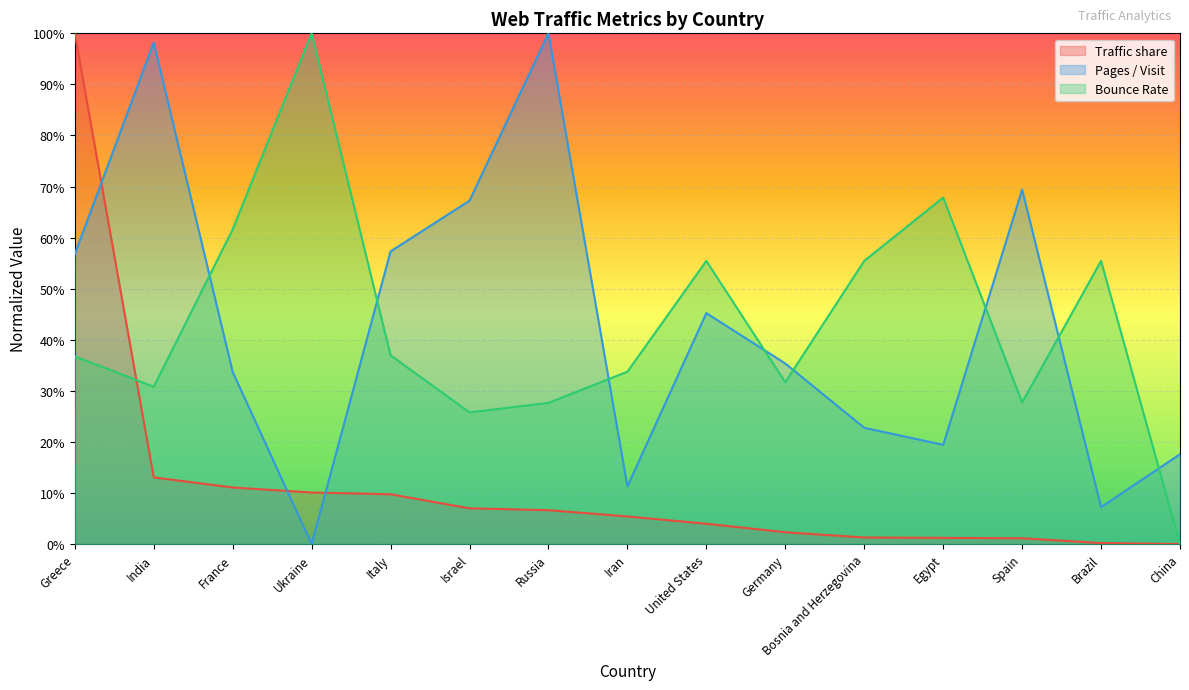

True or false: Bounce Rate and Pages / Visit intersect in this chart.

True